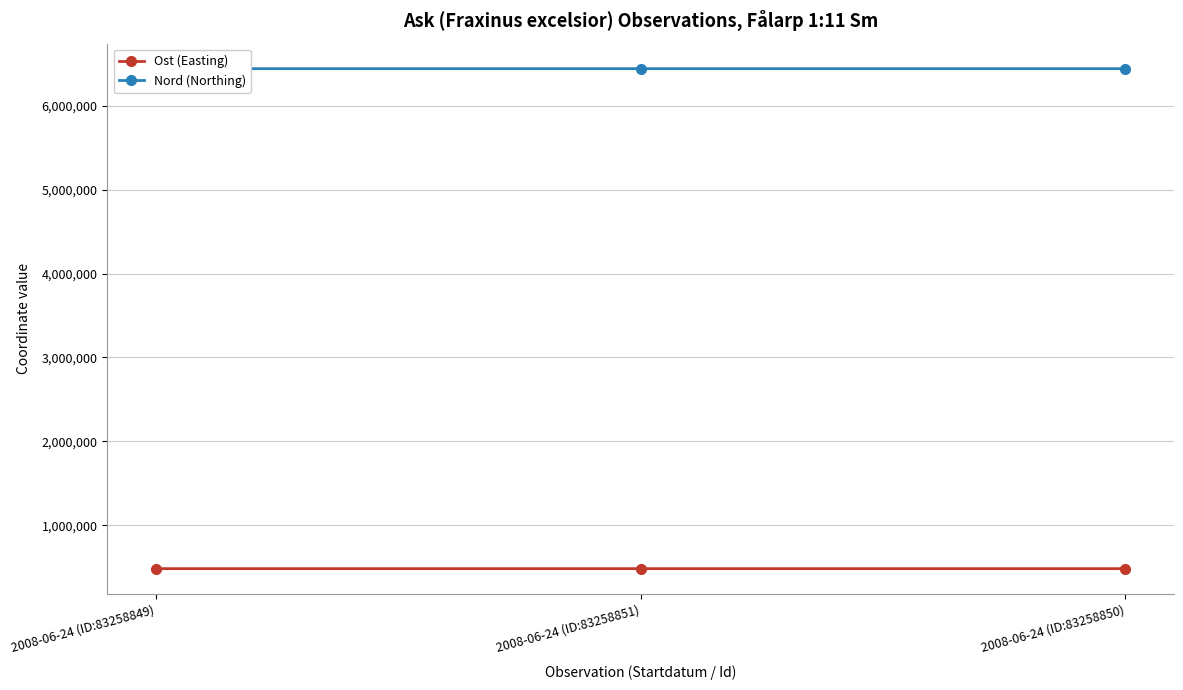

Which label corresponds to the smallest value in the chart?

2008-06-24 (ID:83258850)